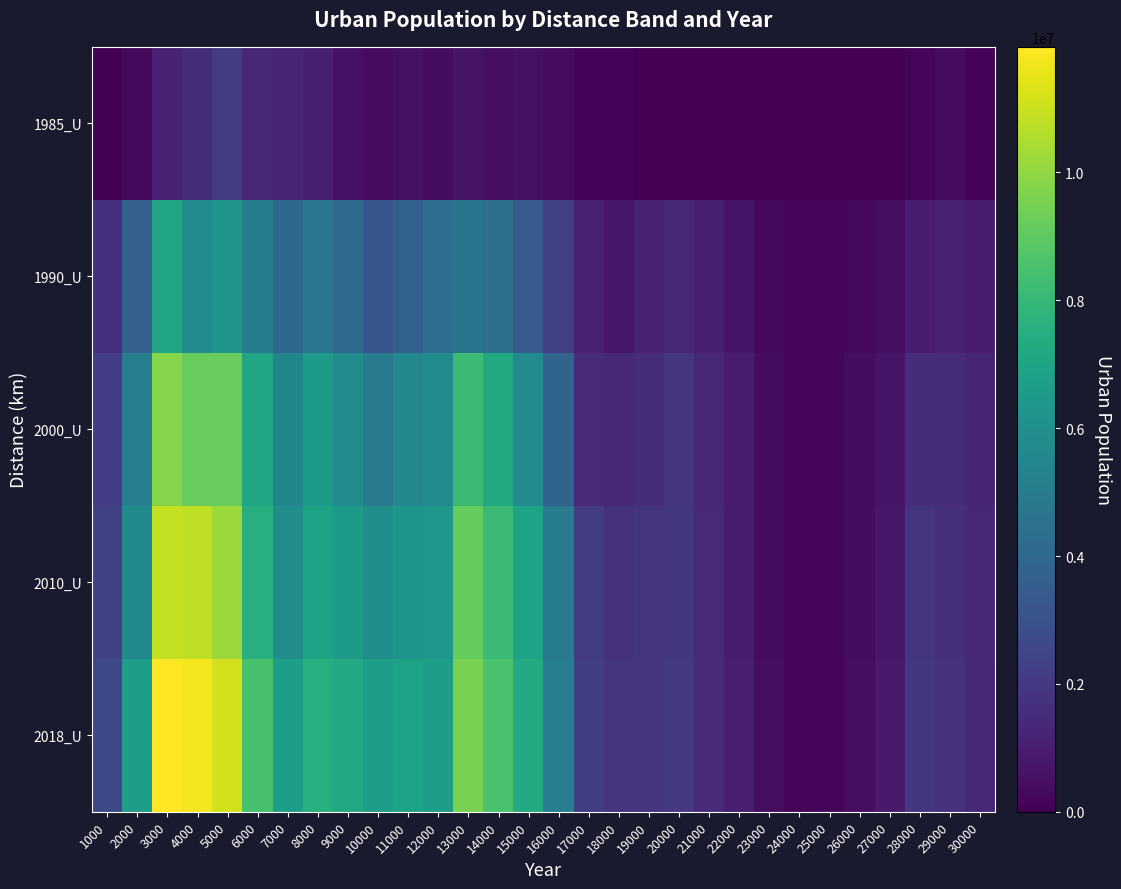

List the series in order of their peak value, highest first.

2018_U, 2010_U, 2000_U, 1990_U, 1985_U